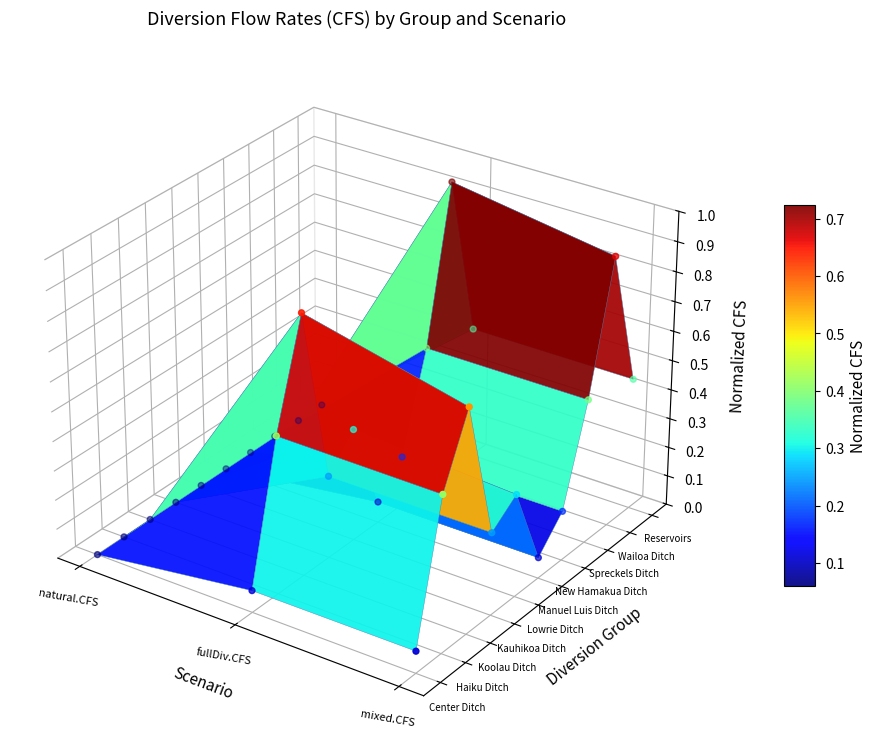

The chart shows a value of 0.0 at 7. True or false?

True